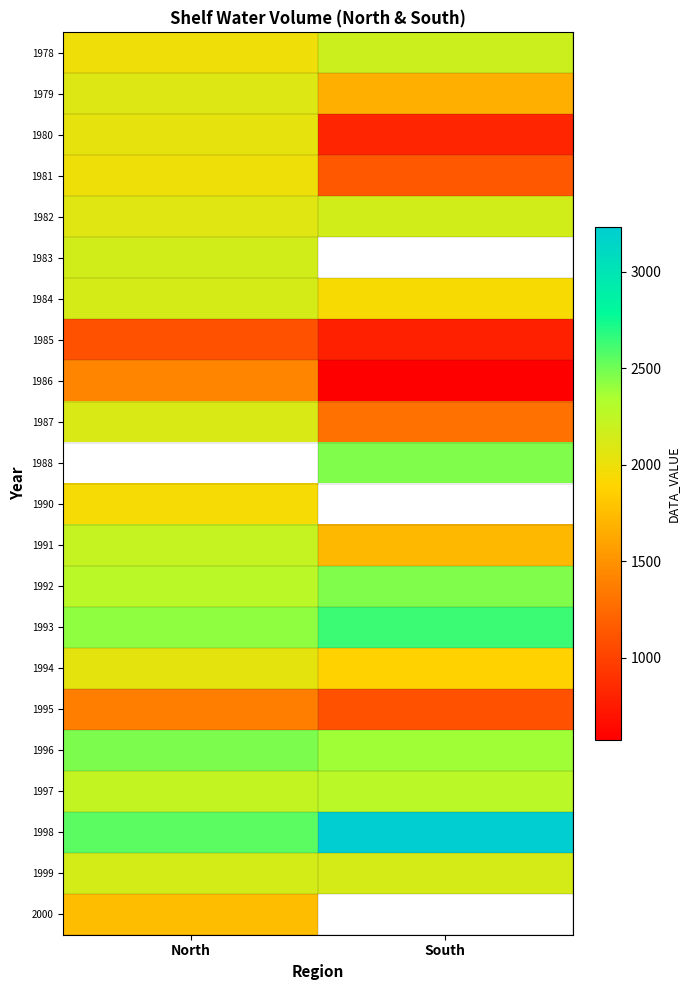

At how many categories does at least one series exceed 2907?

1